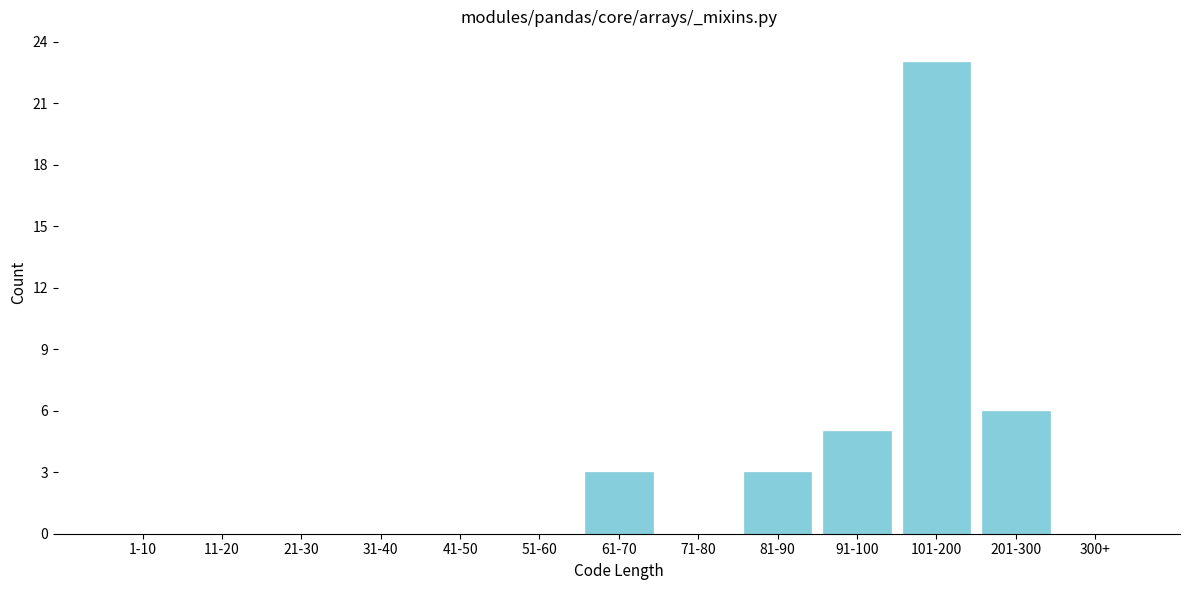

Reading left to right, list all the values displayed in this chart.

1-10=0	11-20=0	21-30=0	31-40=0	41-50=0	51-60=0	61-70=3	71-80=0	81-90=3	91-100=5	101-200=23	201-300=6	300+=0